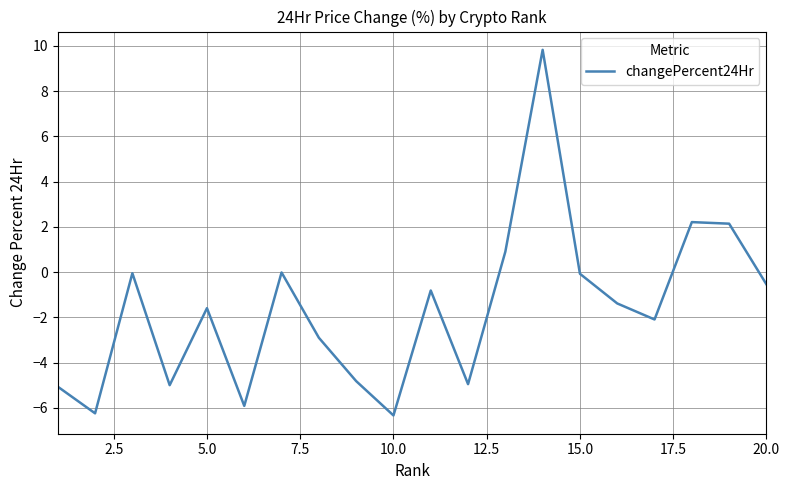

What is the smallest value displayed?

-6.3